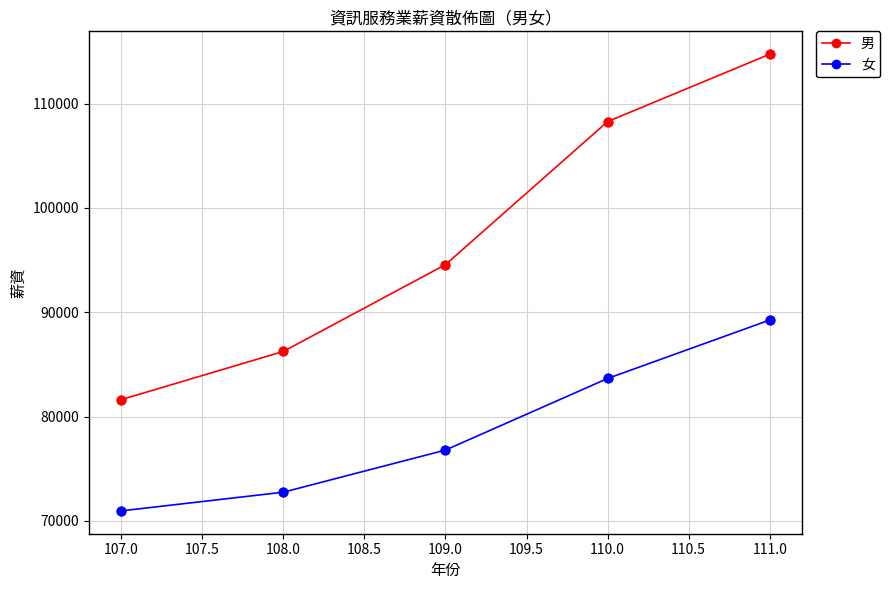

What are all the series names shown in the legend?

男, 女